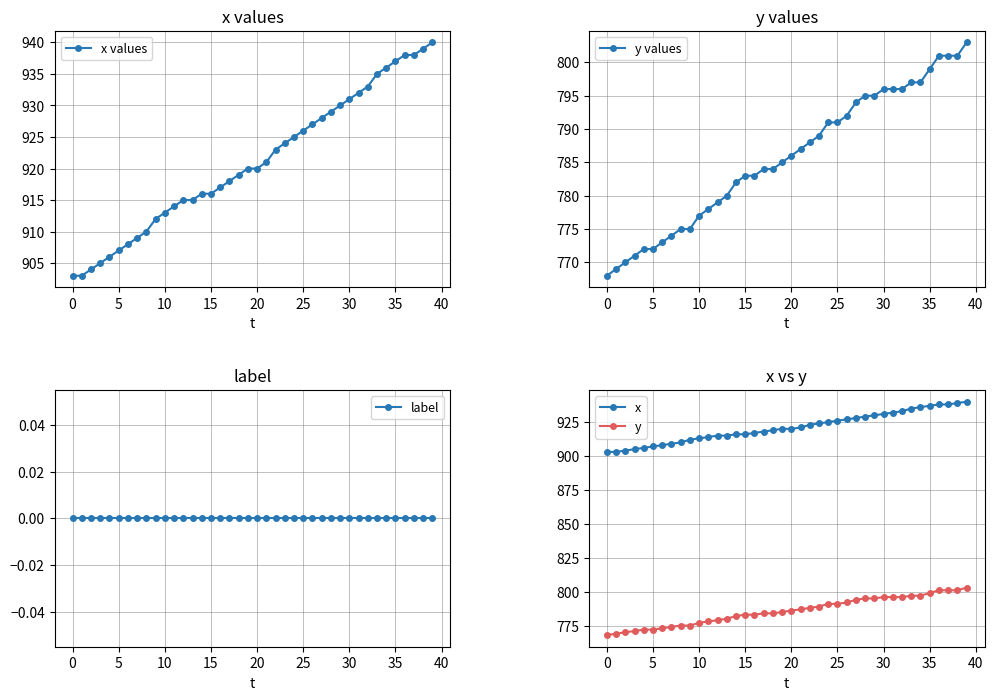

What is the highest value of the x series?

940